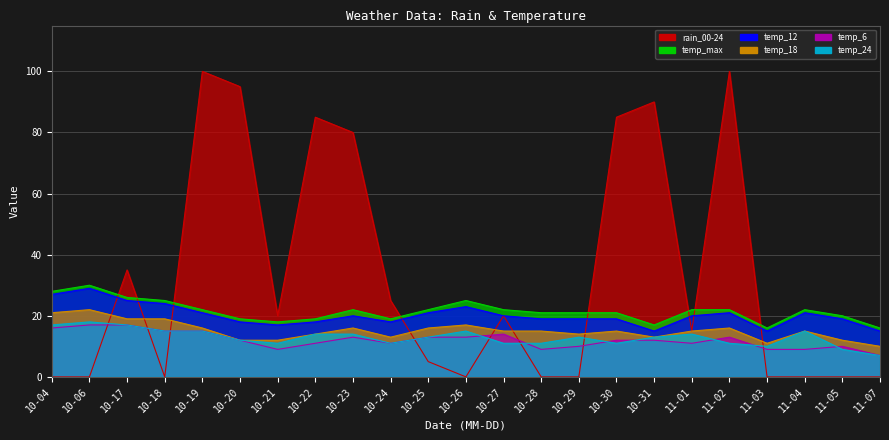

Reading left to right, transcribe all the data shown in this chart.

rain_00-24: 0	0	35	0	100	95	20	85	80	25	5	0	20	0	0	85	90	15	100	0	0	0	0
temp_max: 28	30	26	25	22	19	18	19	22	19	22	25	22	21	21	21	17	22	22	16	22	20	16
temp_12: 27	29	25	24	21	18	17	18	20	18	21	23	20	19	19	19	15	20	21	15	21	19	15
temp_18: 21	22	19	19	16	12	12	14	16	13	16	17	15	15	14	15	13	15	16	11	15	12	10
temp_6: 16	17	17	15	15	12	9	11	13	11	13	13	14	9	10	12	12	11	13	9	9	10	7
temp_24: 17	18	17	15	15	12	11	14	14	11	13	15	11	11	13	11	13	14	11	10	15	9	7